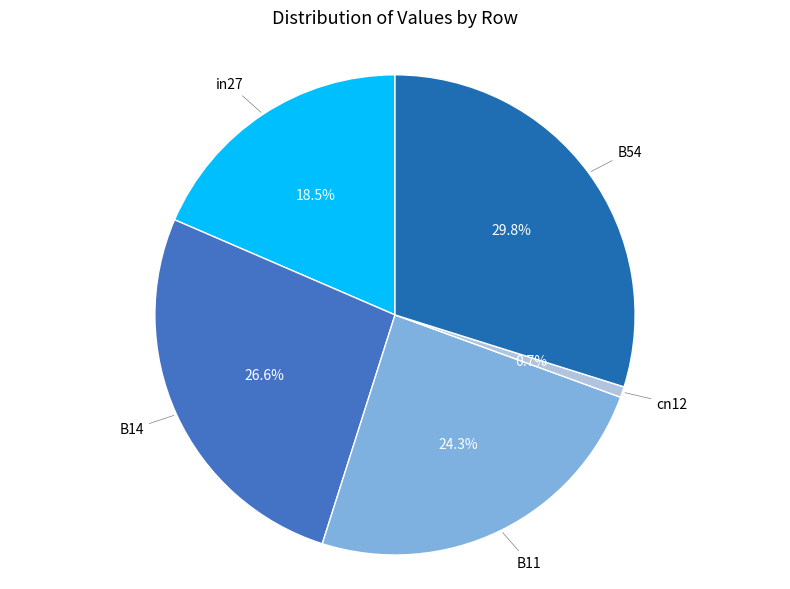

Is there any slice that represents more than half of the pie?

No